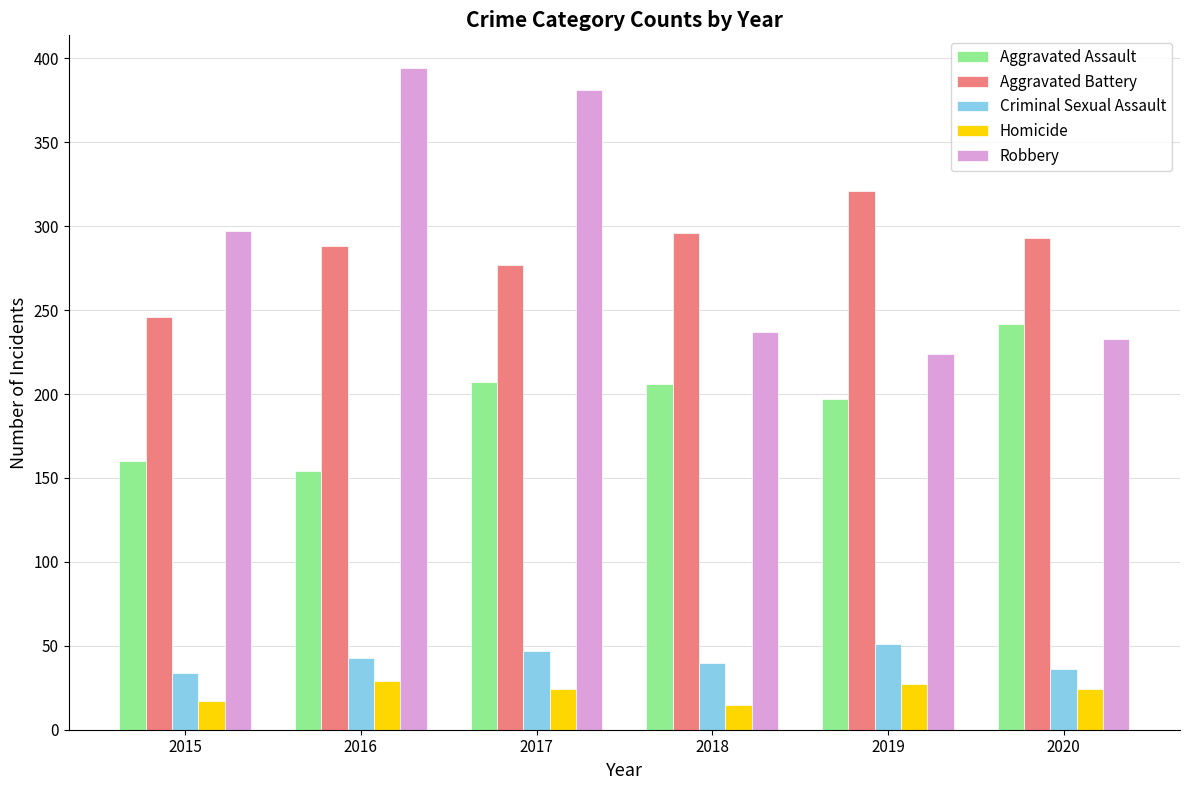

What is the sum of all Criminal Sexual Assault values?

251